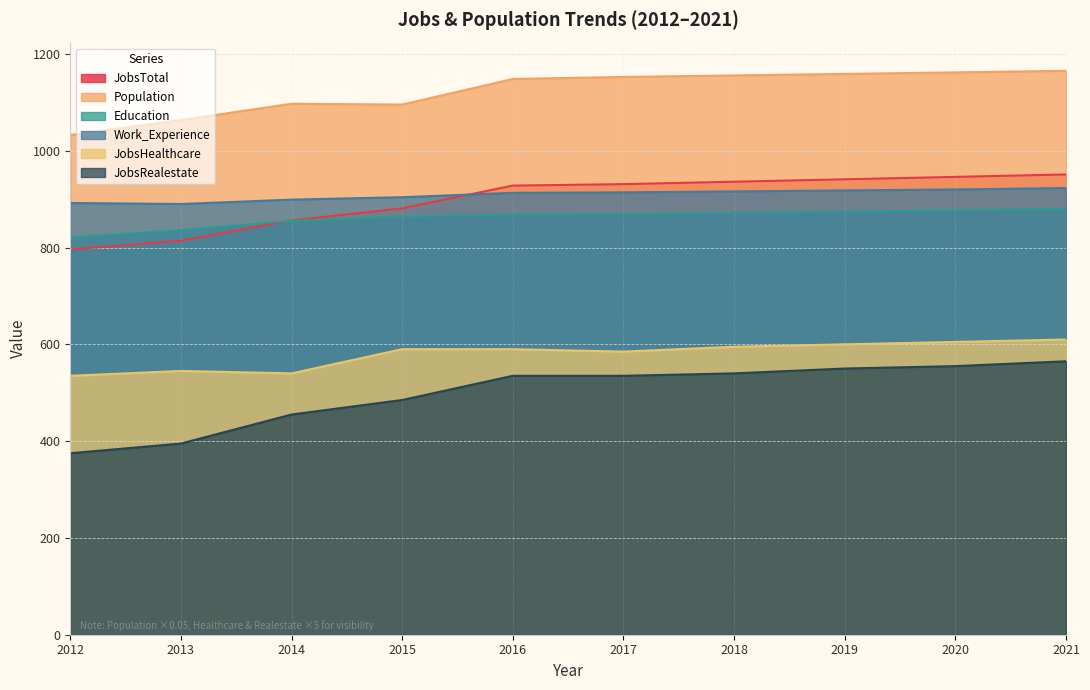

What is the maximum value shown in the chart?

1165.2